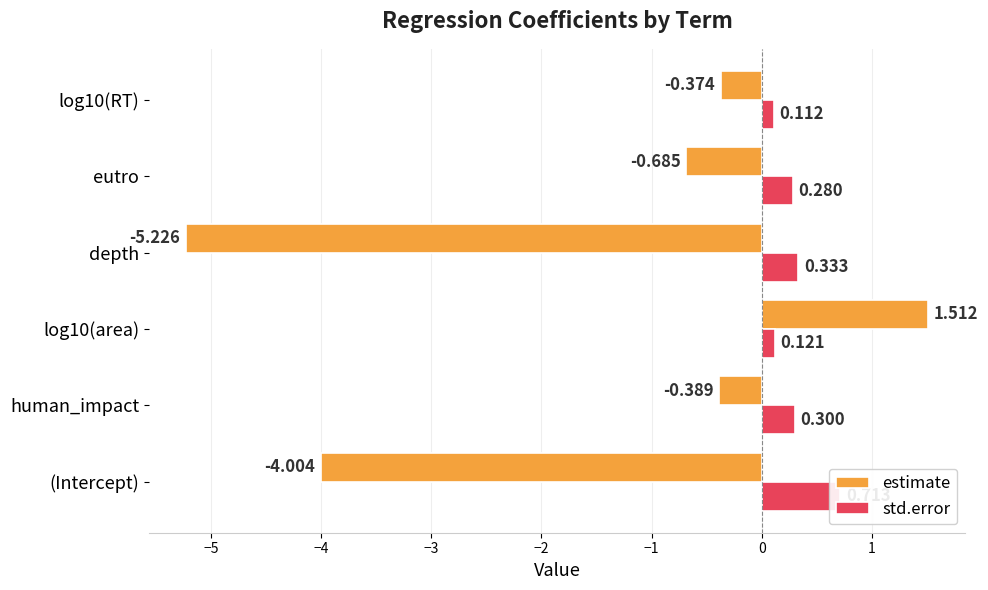

Reading left to right, what are all the values shown in this chart?

estimate: -4.0	-0.4	1.5	-5.2	-0.7	-0.4
std.error: 0.7	0.3	0.1	0.3	0.3	0.1